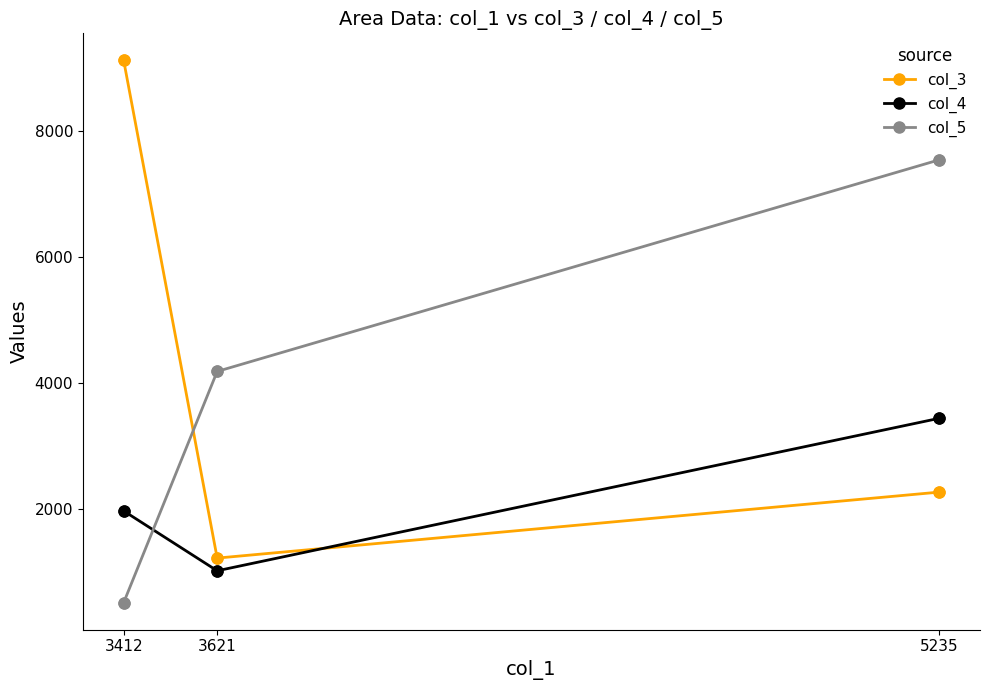

At how many categories does at least one series exceed 2526?

3